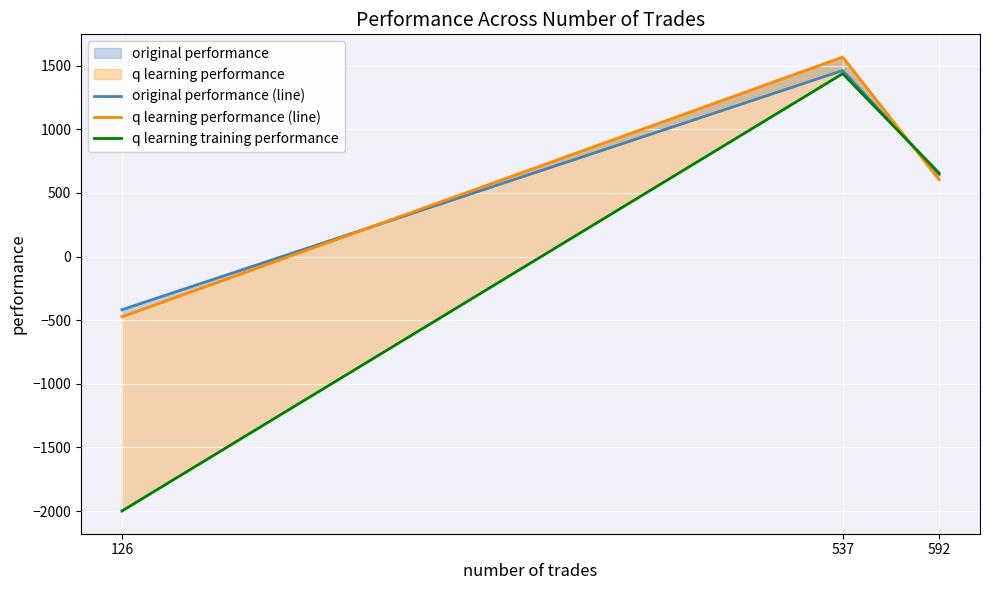

What is the average value of the original performance (line) series?

563.7